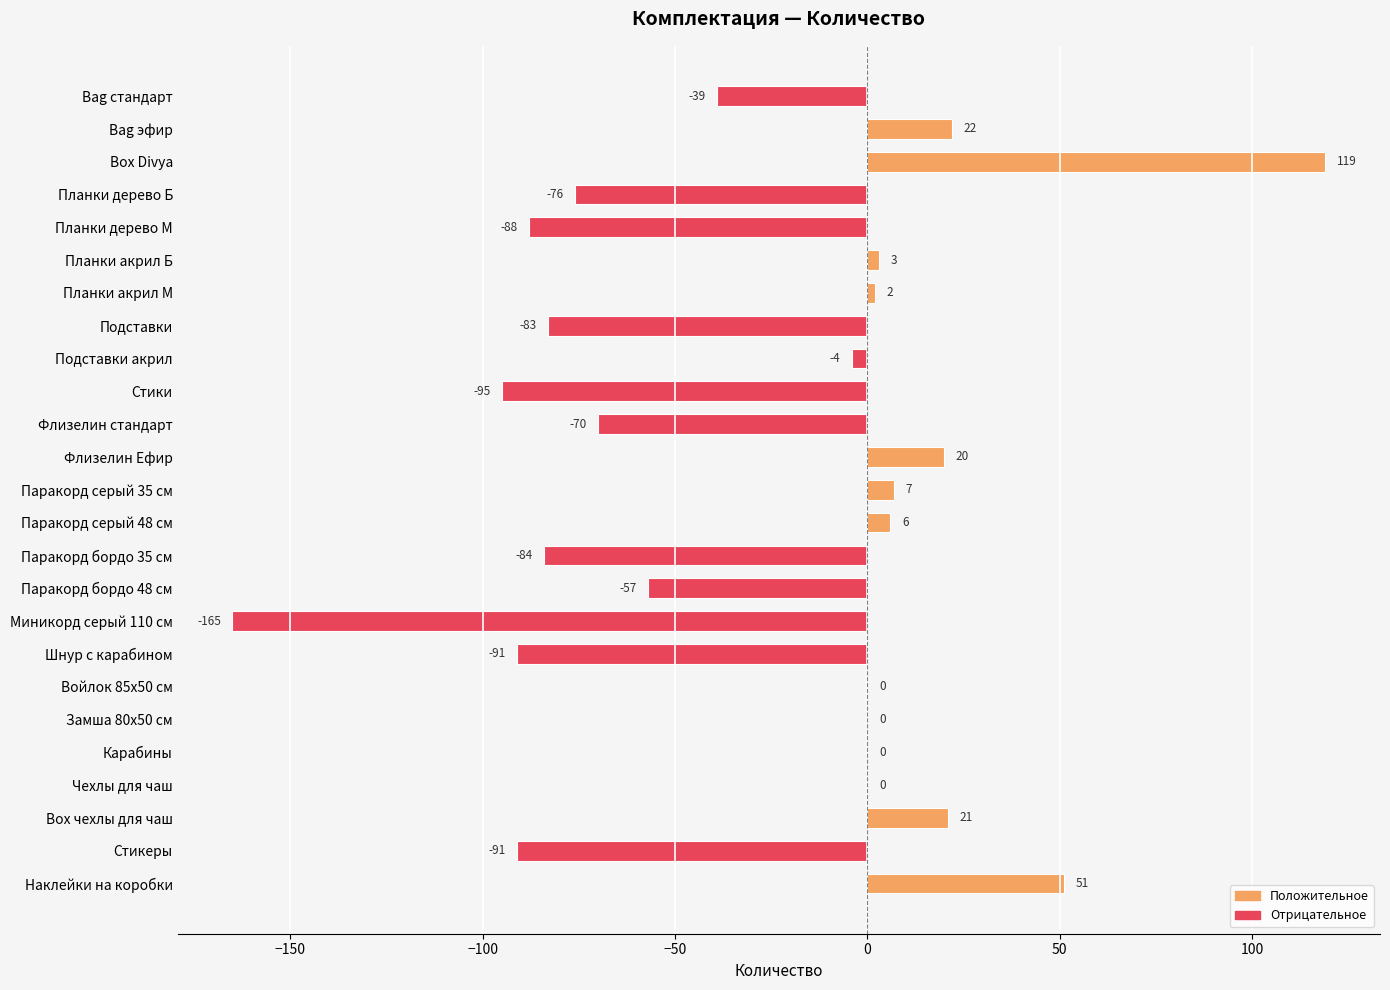

At which label is the value closest to -23?

Bag стандарт